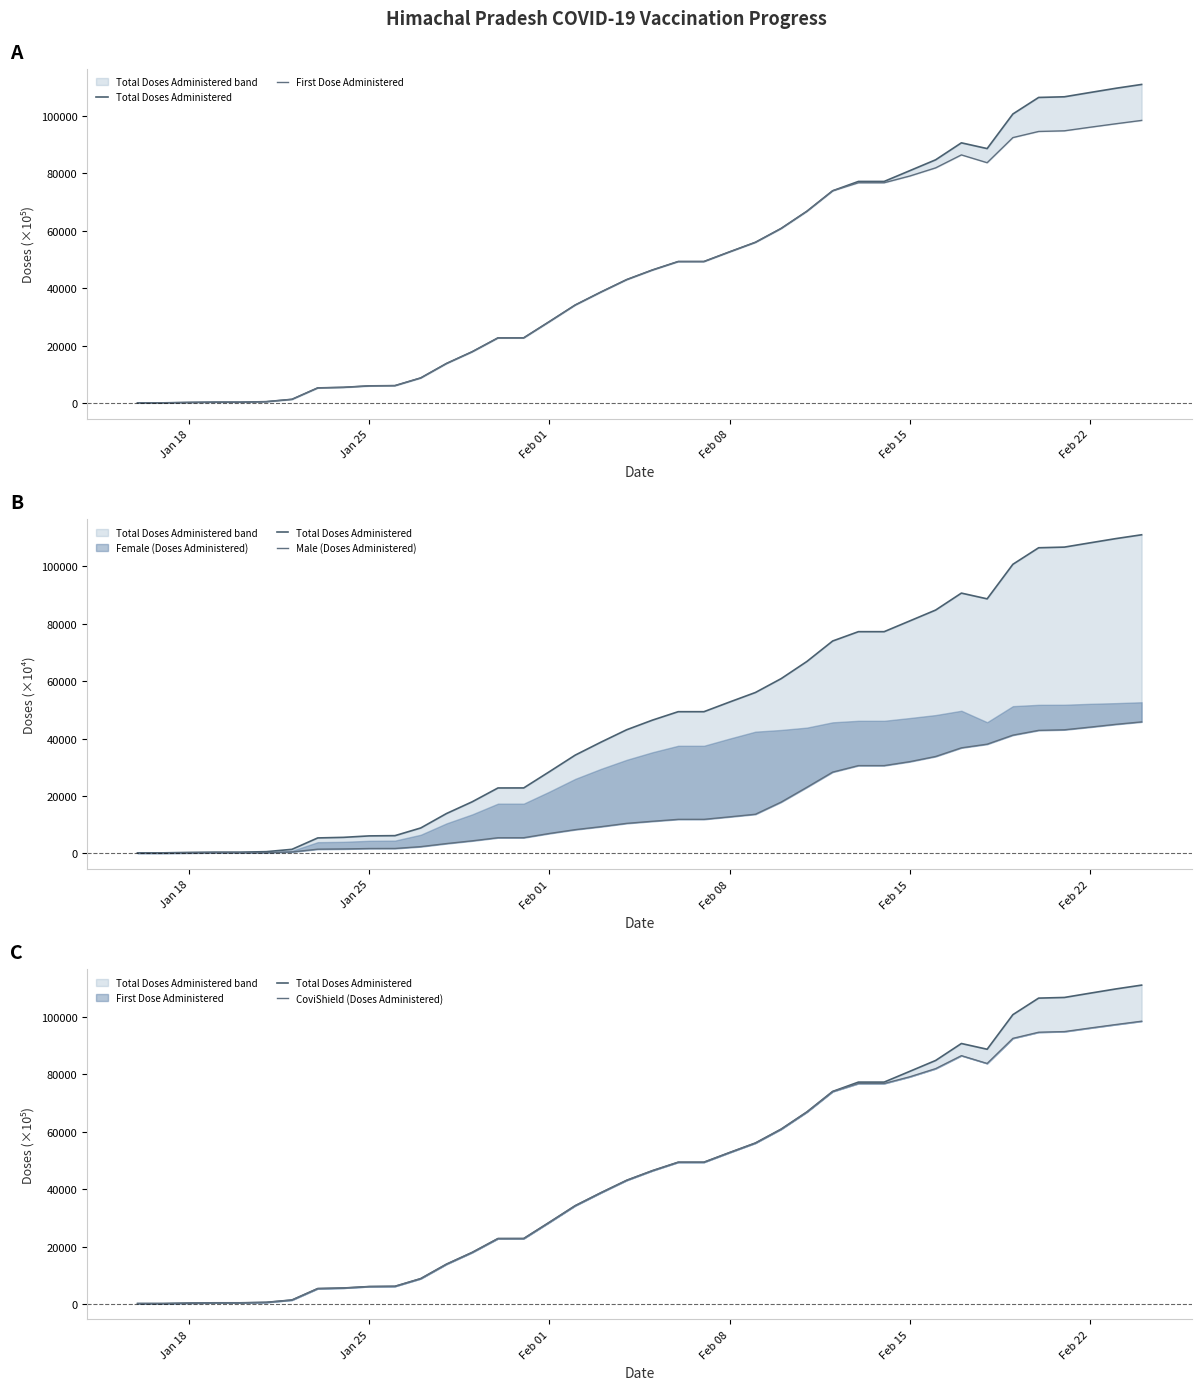

What is the minimum value for Male (Doses Administered)?

116